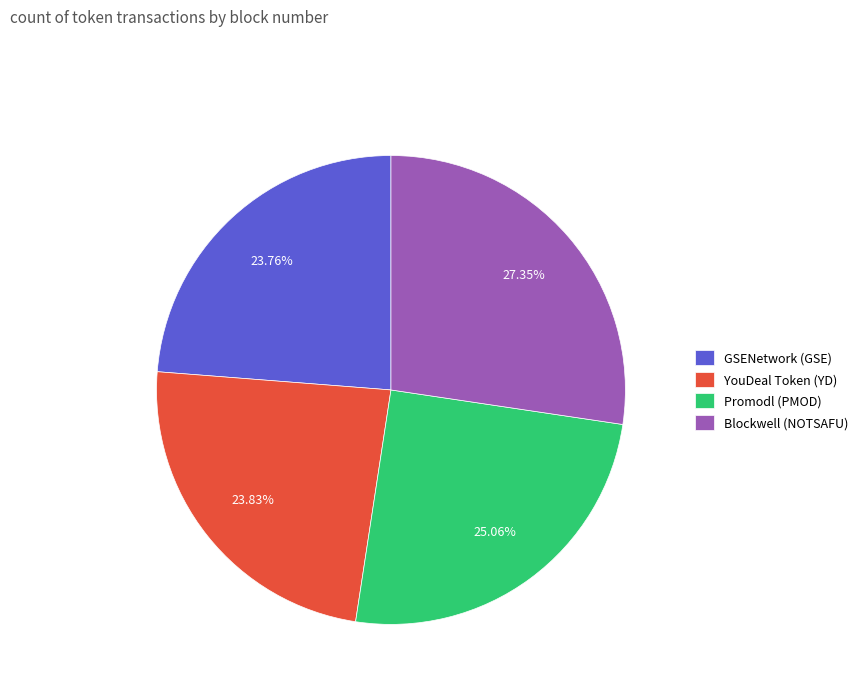

Which slice is the largest?

Blockwell (NOTSAFU)